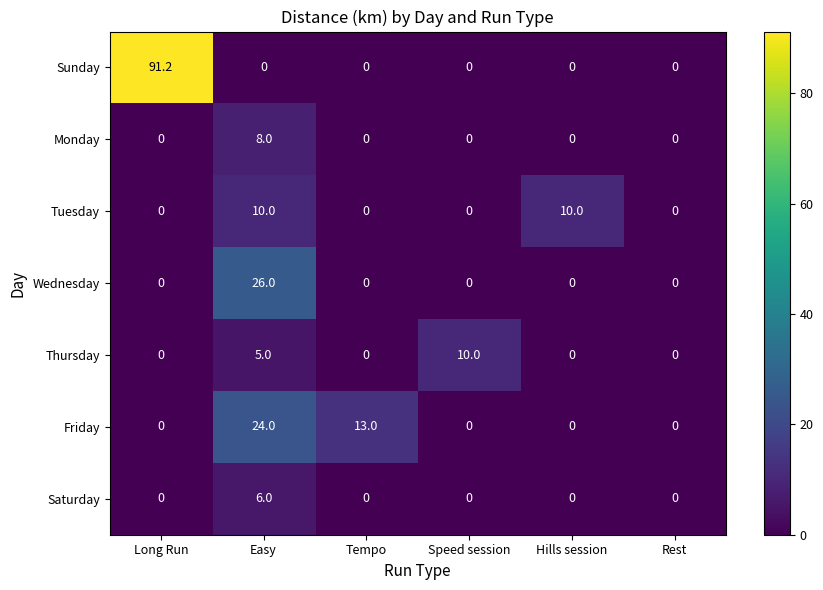

Is the value of Tuesday at Speed session greater than the value of Sunday at Long Run?

No